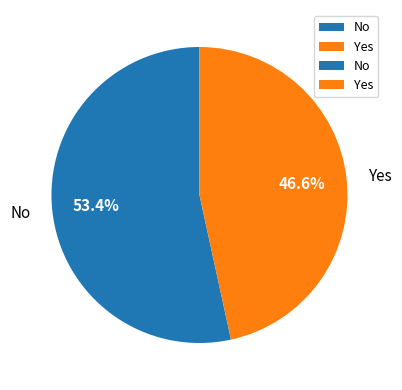

To the nearest percent, what is the difference between the largest and smallest slice percentages?

7%